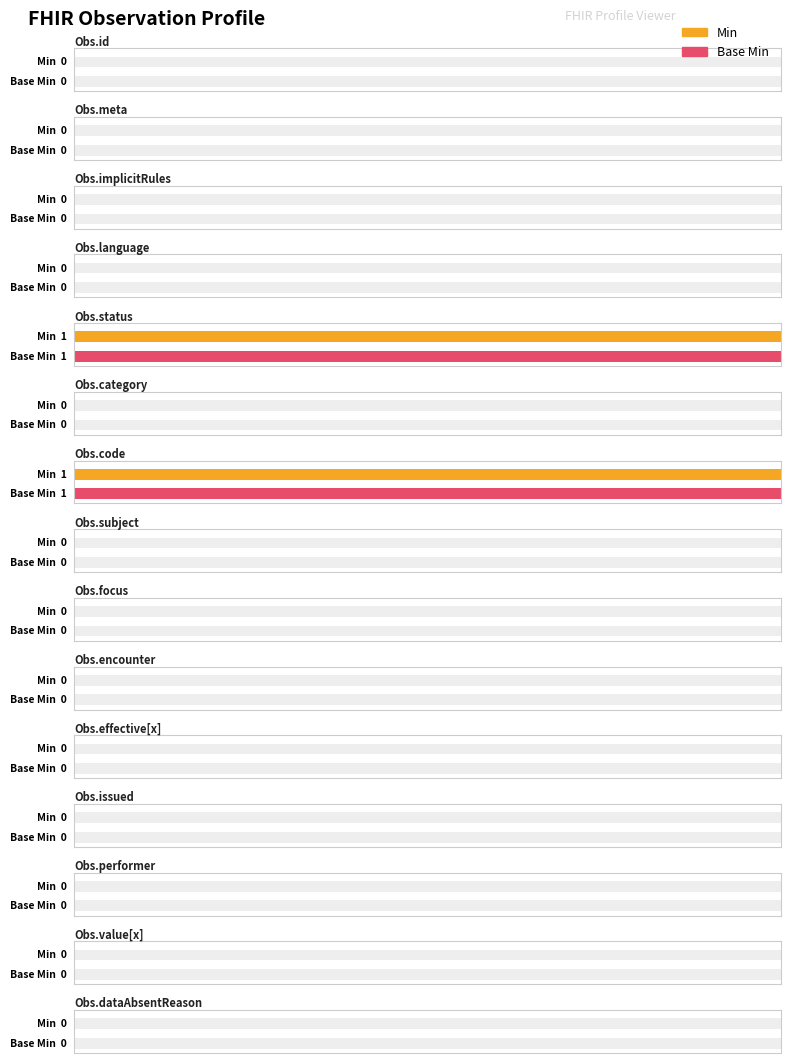

At Observation.focus, list the series in order from smallest to largest.

Min, Base Min